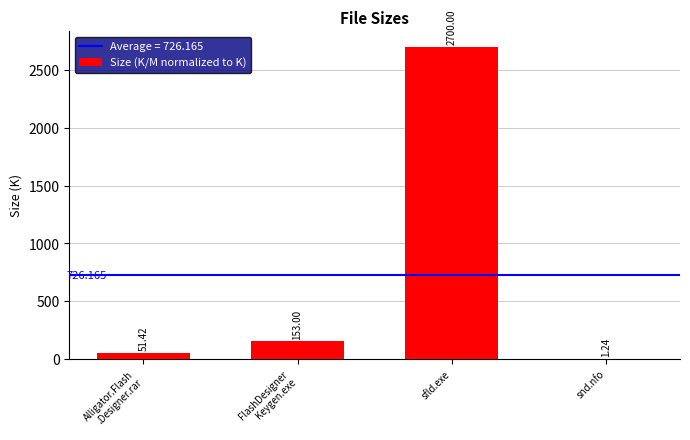

Between sfld.exe and snd.nfo, which is larger?

sfld.exe